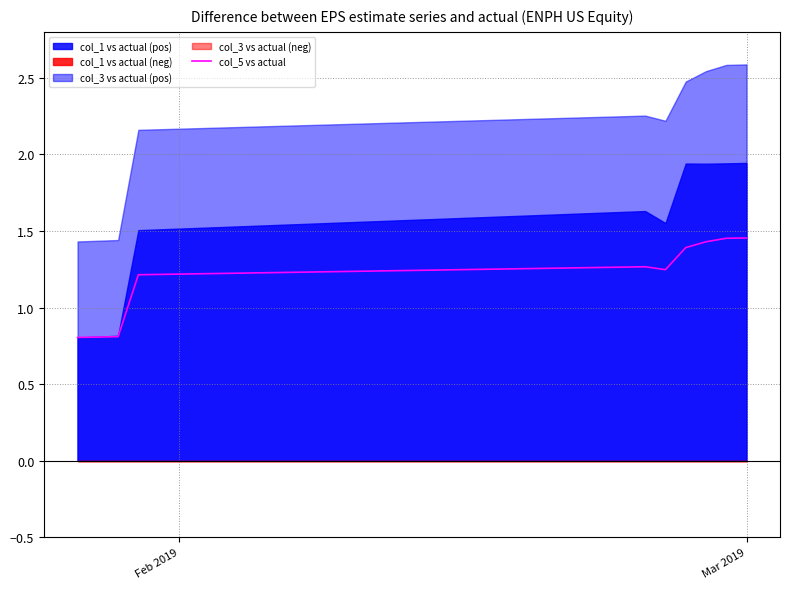

What is the sum of all values?

41.6